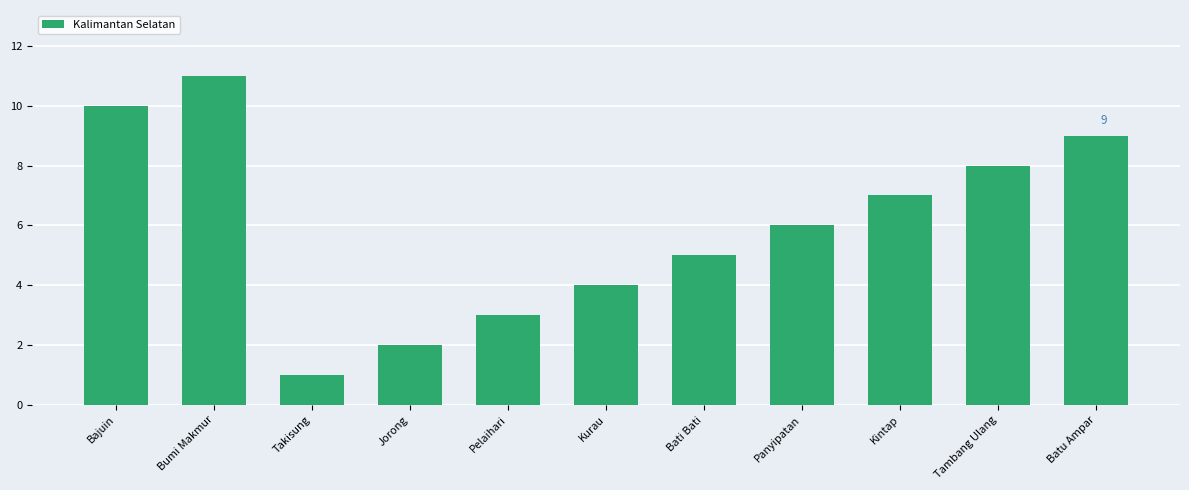

What is the difference between the maximum and minimum values?

10